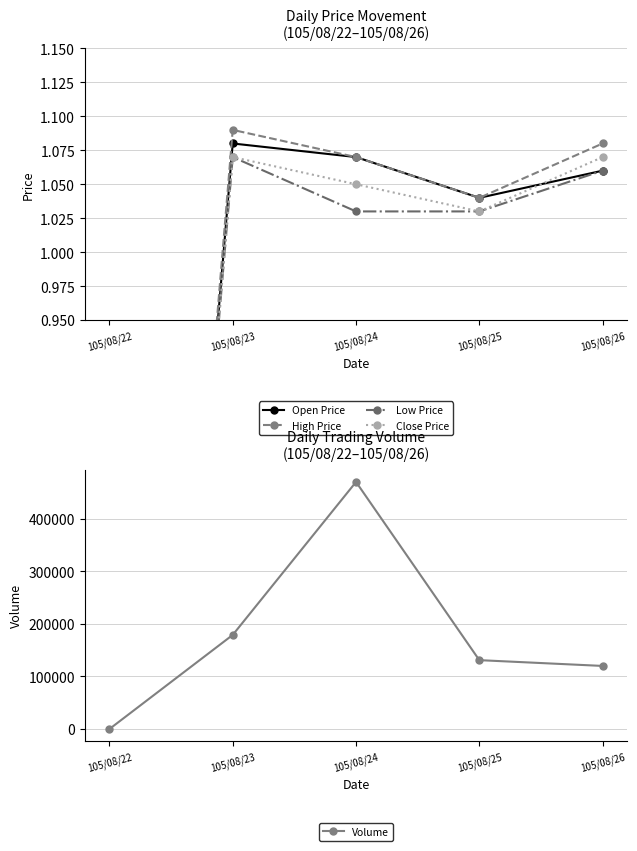

At 105/08/23, list the series in order from largest to smallest.

Volume, High Price, Open Price, Low Price, Close Price